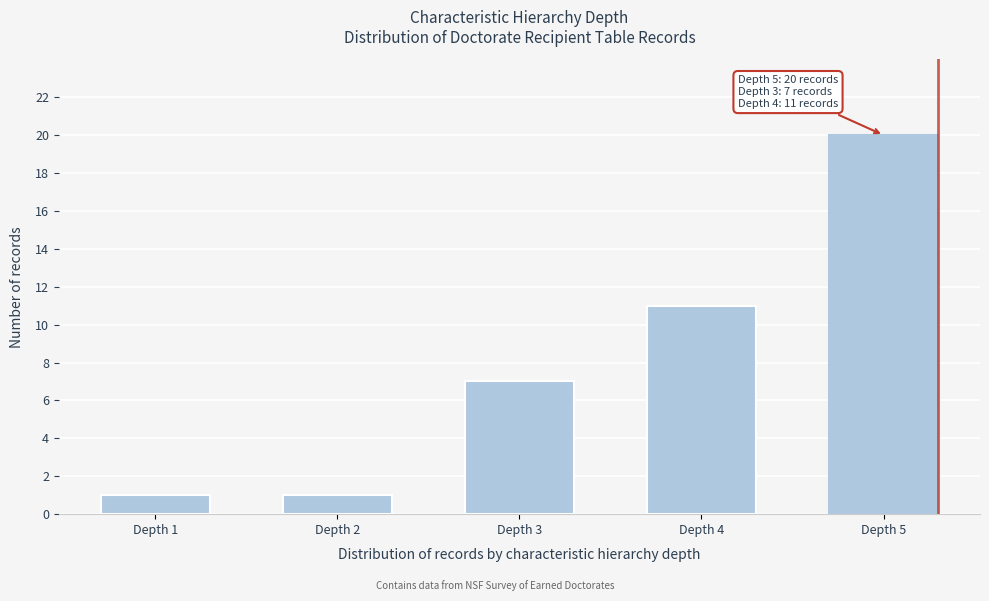

Reading right to left, extract all data points from this chart.

Depth 5=20	Depth 4=11	Depth 3=7	Depth 2=1	Depth 1=1